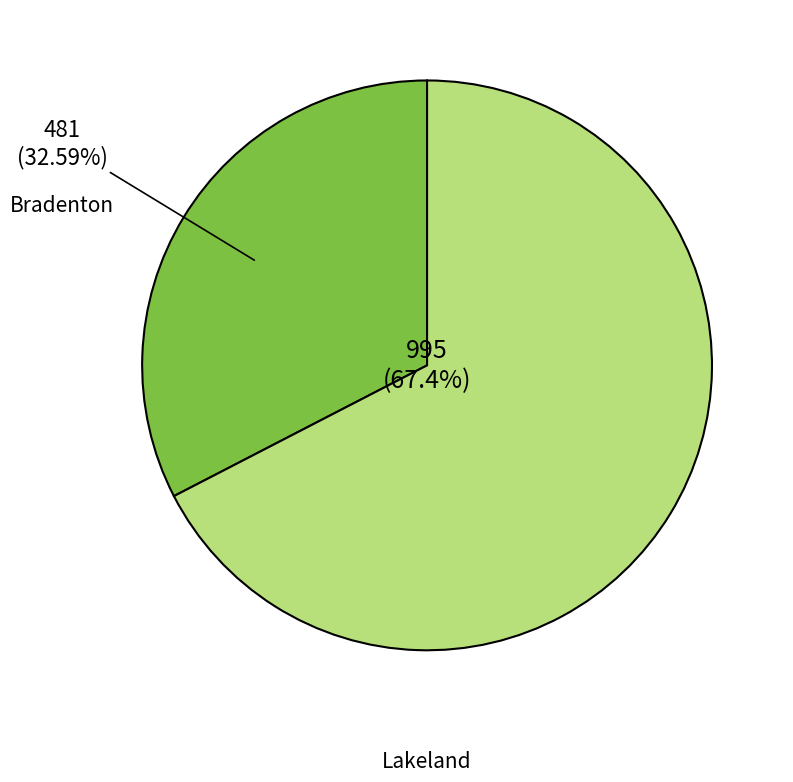

To the nearest percent, what is the average slice percentage?

50%